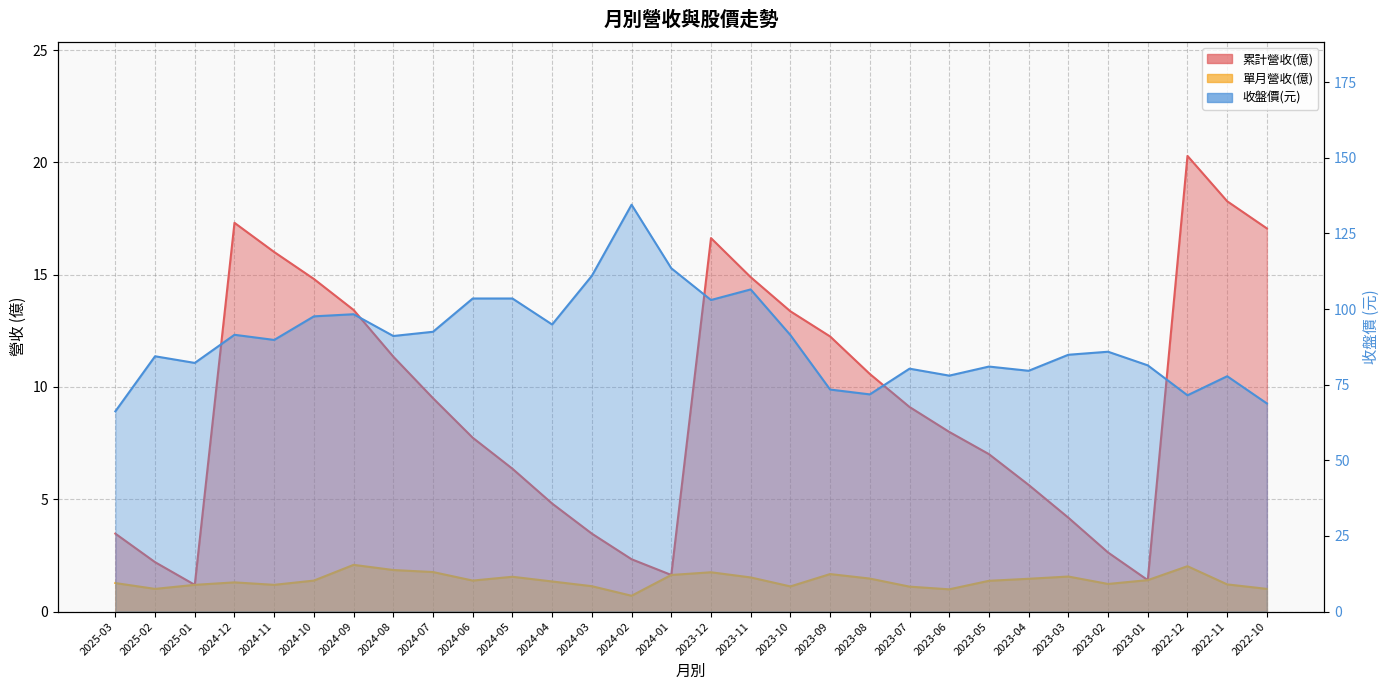

Which category has the lowest value across all series?

2024-02